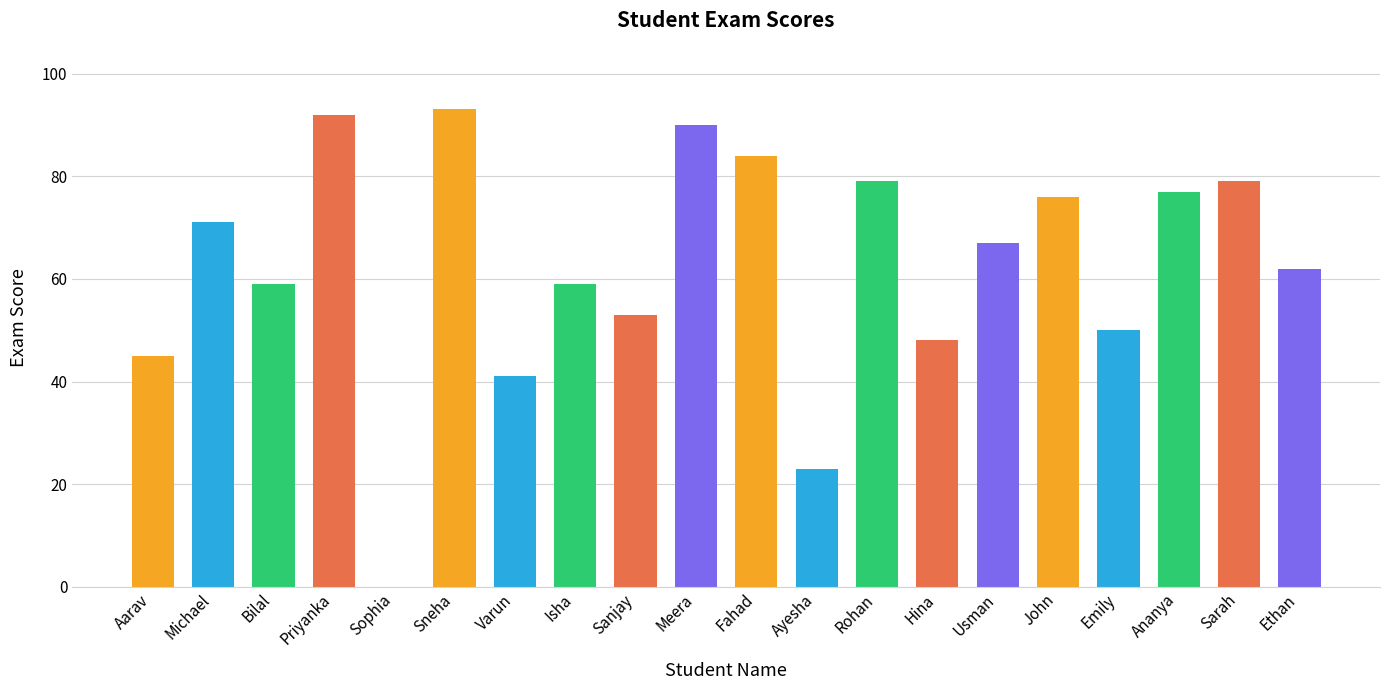

What is the difference between the values at Meera and Fahad?

6